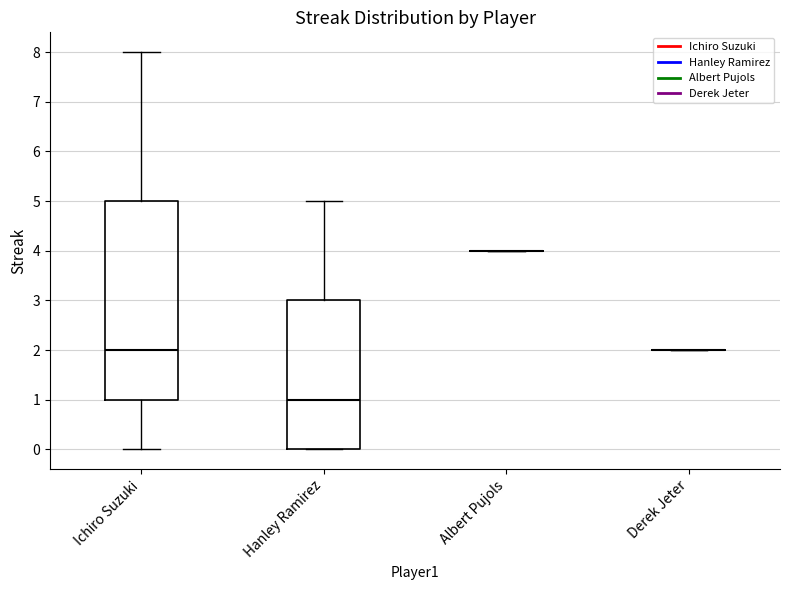

Which box is the tallest, from its lower edge to its upper edge?

Ichiro Suzuki